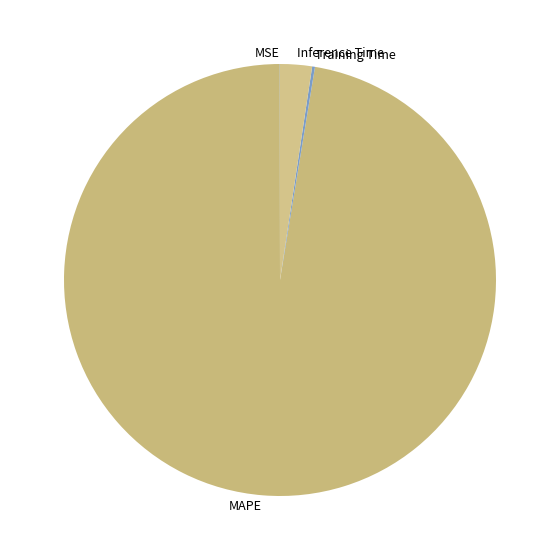

Does any single category account for the majority?

Yes